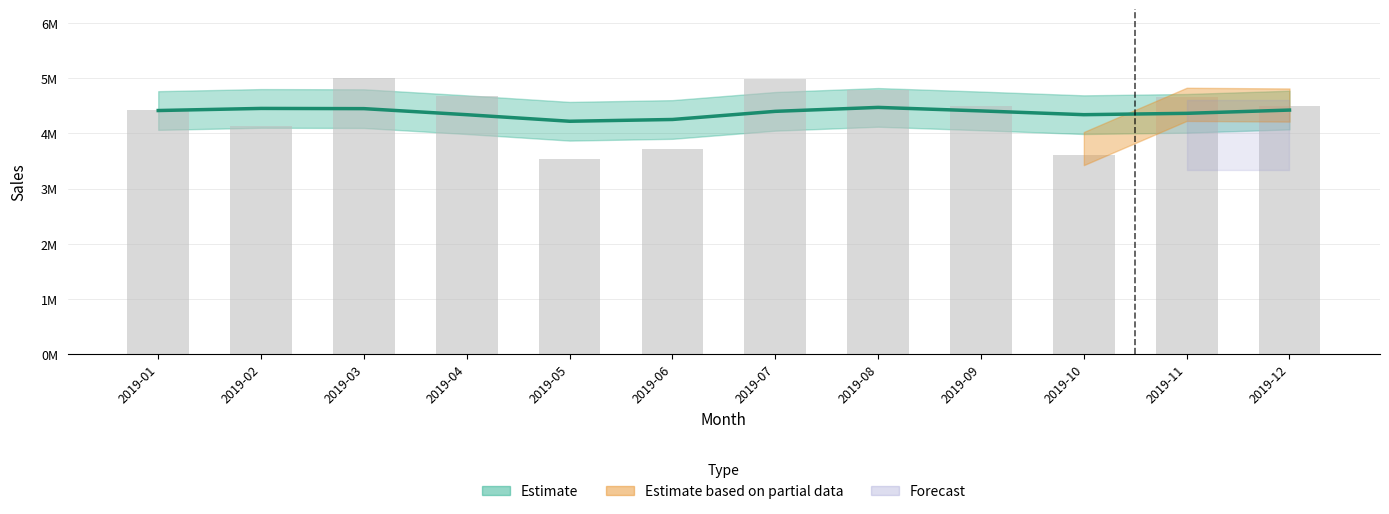

List the labels in order of value, smallest first.

2019-05, 2019-10, 2019-06, 2019-02, 2019-01, 2019-12, 2019-09, 2019-11, 2019-04, 2019-08, 2019-07, 2019-03